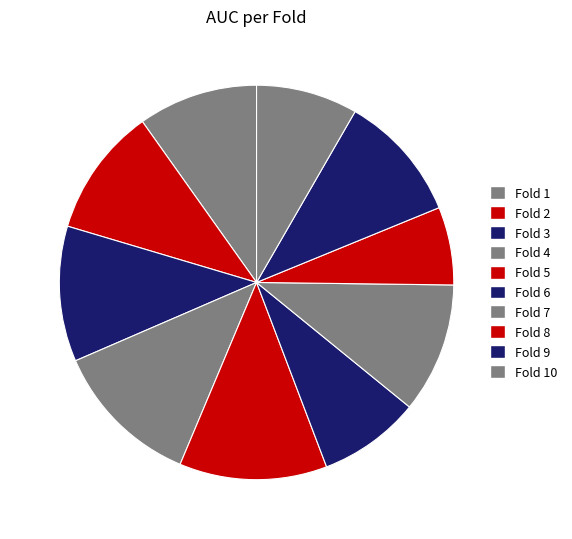

Count the number of slices in the pie.

10